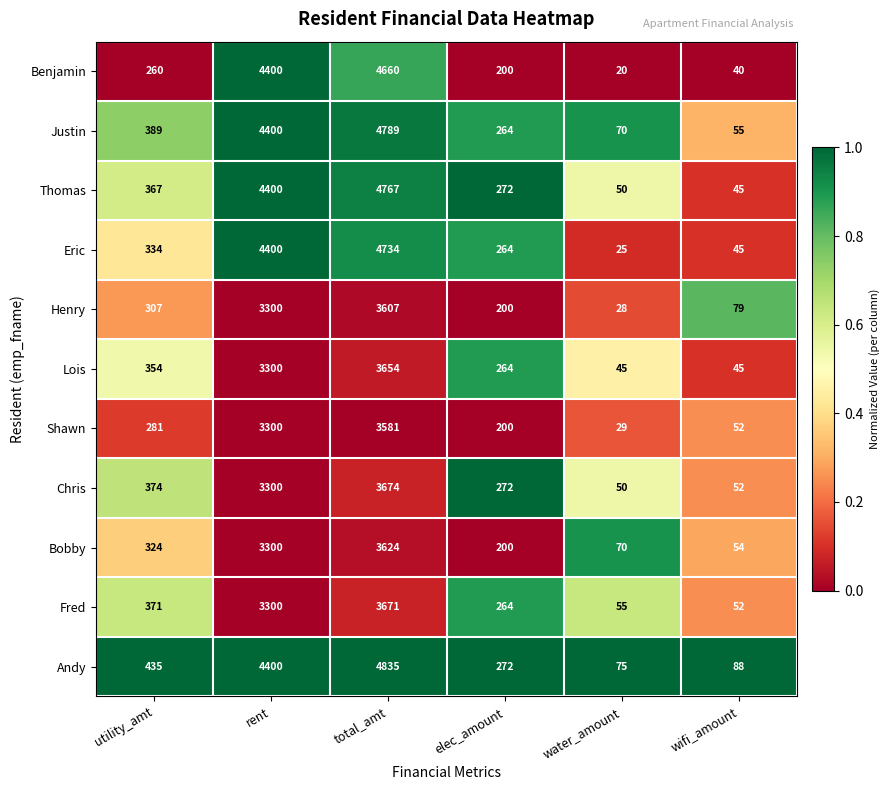

What is the greatest value displayed?

4835